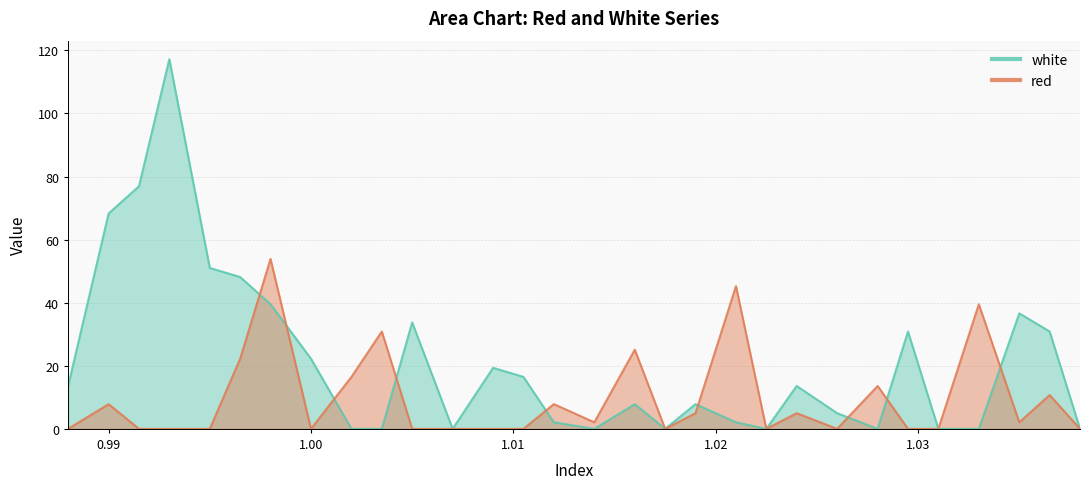

Between 1.021 and 1.002, which is larger?

1.021